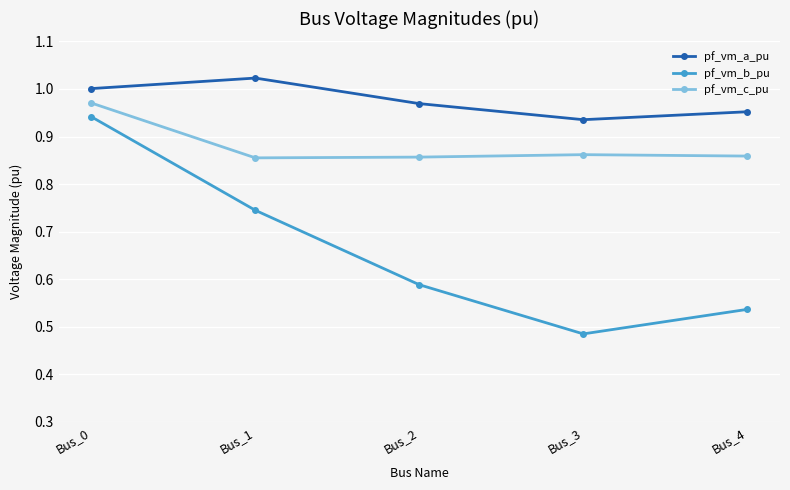

True or false: pf_vm_c_pu and pf_vm_b_pu intersect in this chart.

False